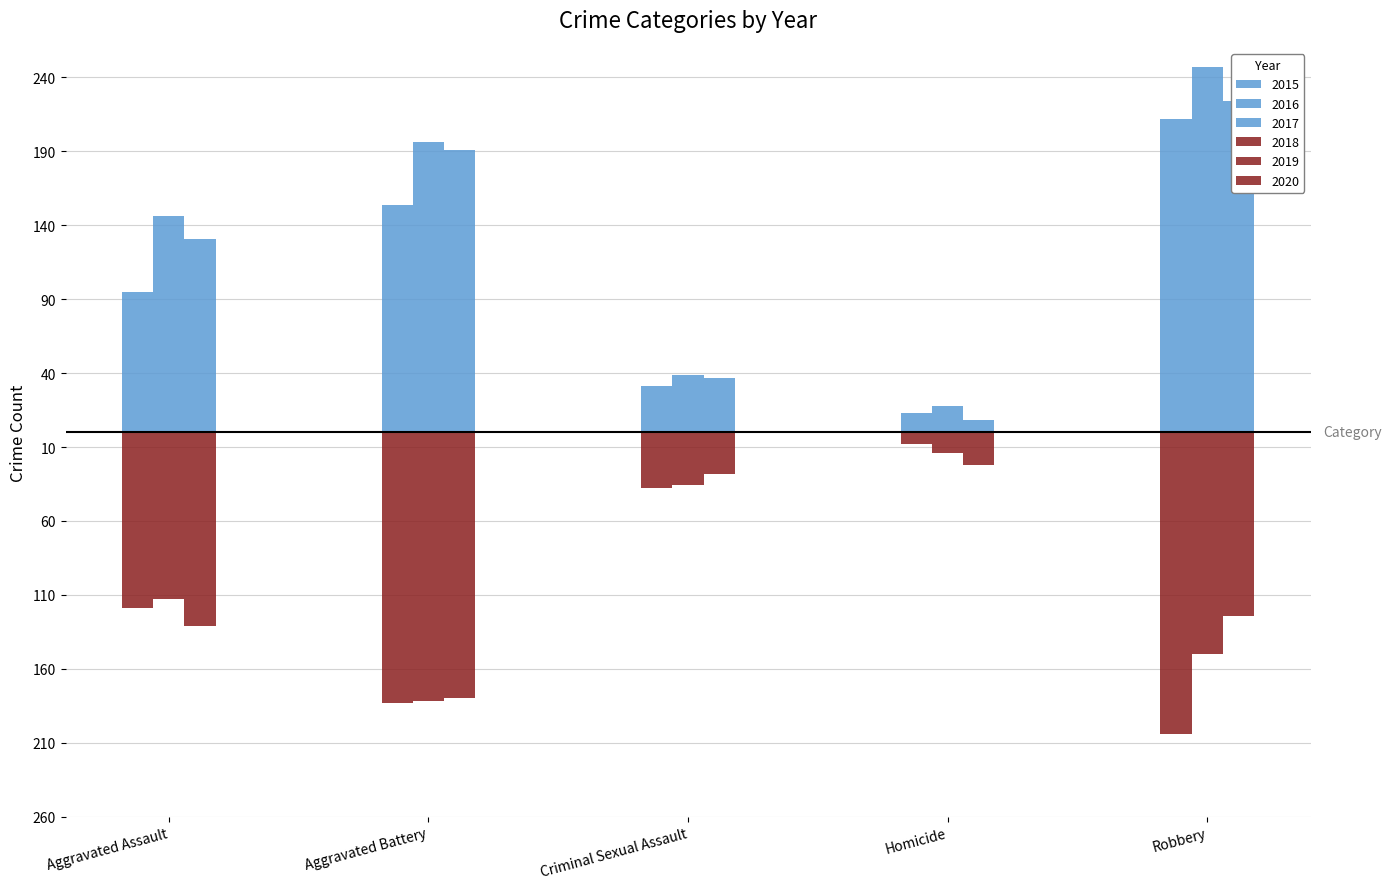

Reading left to right, extract all data points from this chart.

2015: Aggravated Assault=95	Aggravated Battery=154	Criminal Sexual Assault=31	Homicide=13	Robbery=212
2016: Aggravated Assault=146	Aggravated Battery=196	Criminal Sexual Assault=39	Homicide=18	Robbery=247
2017: Aggravated Assault=131	Aggravated Battery=191	Criminal Sexual Assault=37	Homicide=8	Robbery=224
2018: Aggravated Assault=-119	Aggravated Battery=-183	Criminal Sexual Assault=-38	Homicide=-8	Robbery=-204
2019: Aggravated Assault=-113	Aggravated Battery=-182	Criminal Sexual Assault=-36	Homicide=-14	Robbery=-150
2020: Aggravated Assault=-131	Aggravated Battery=-180	Criminal Sexual Assault=-28	Homicide=-22	Robbery=-124